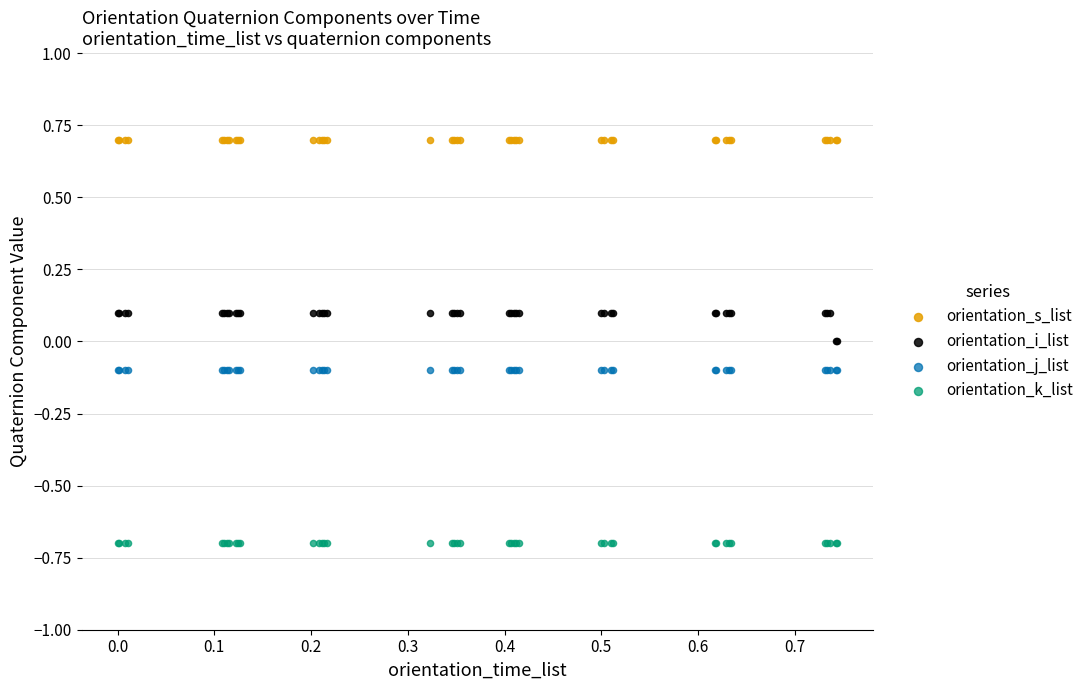

Which series reaches the maximum Y coordinate?

orientation_s_list